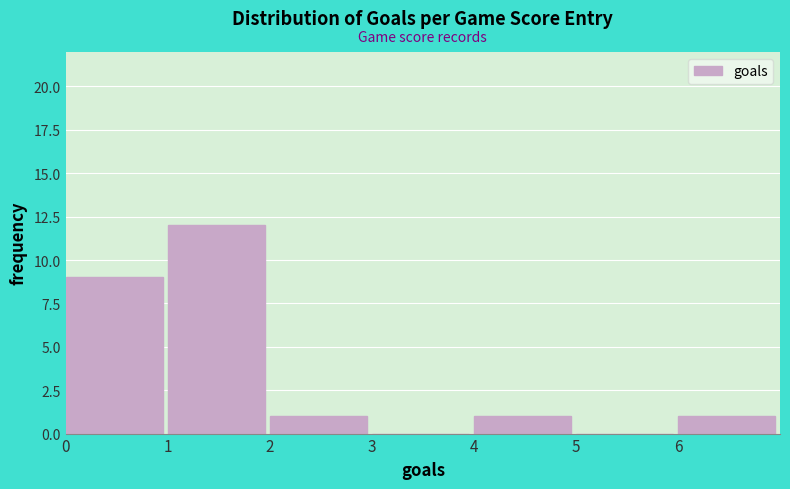

Reading left to right, transcribe this chart: for each bar, give the range it covers on the x-axis and its height. The values are not printed on the chart, so give them approximately, as read against the axis.

0 to 1: 9
1 to 2: 12
2 to 3: 1
3 to 4: 0
4 to 5: 1
5 to 6: 0
6 to 7: 1